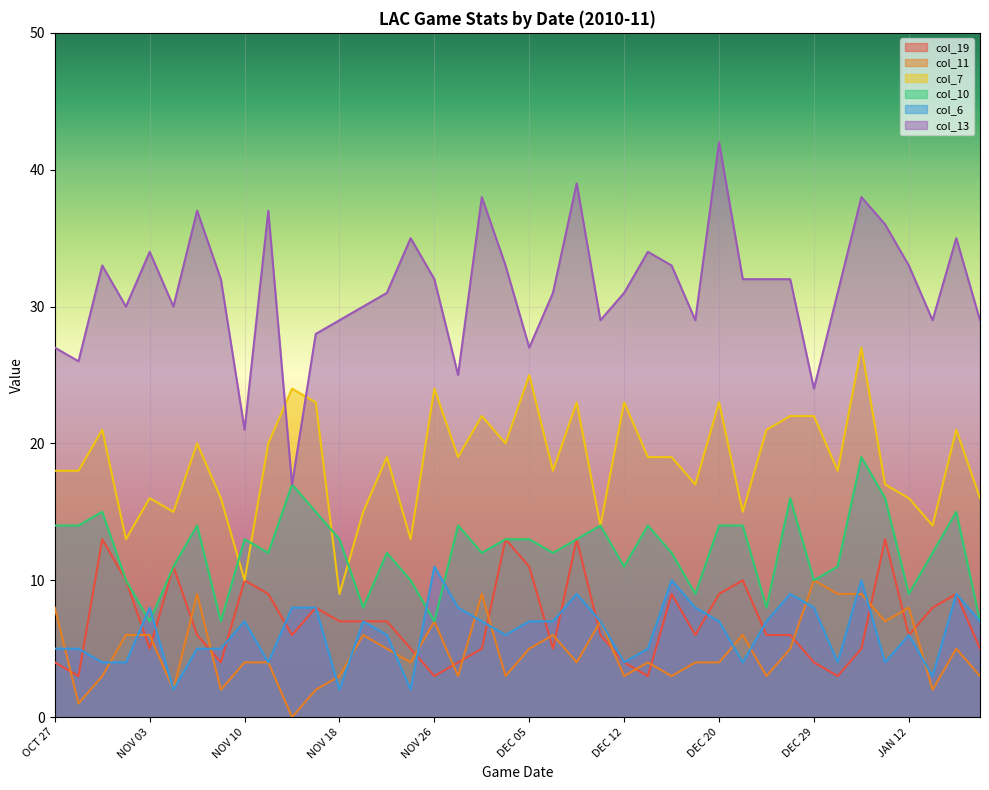

How many interior local valleys does the col_19 series have?

10